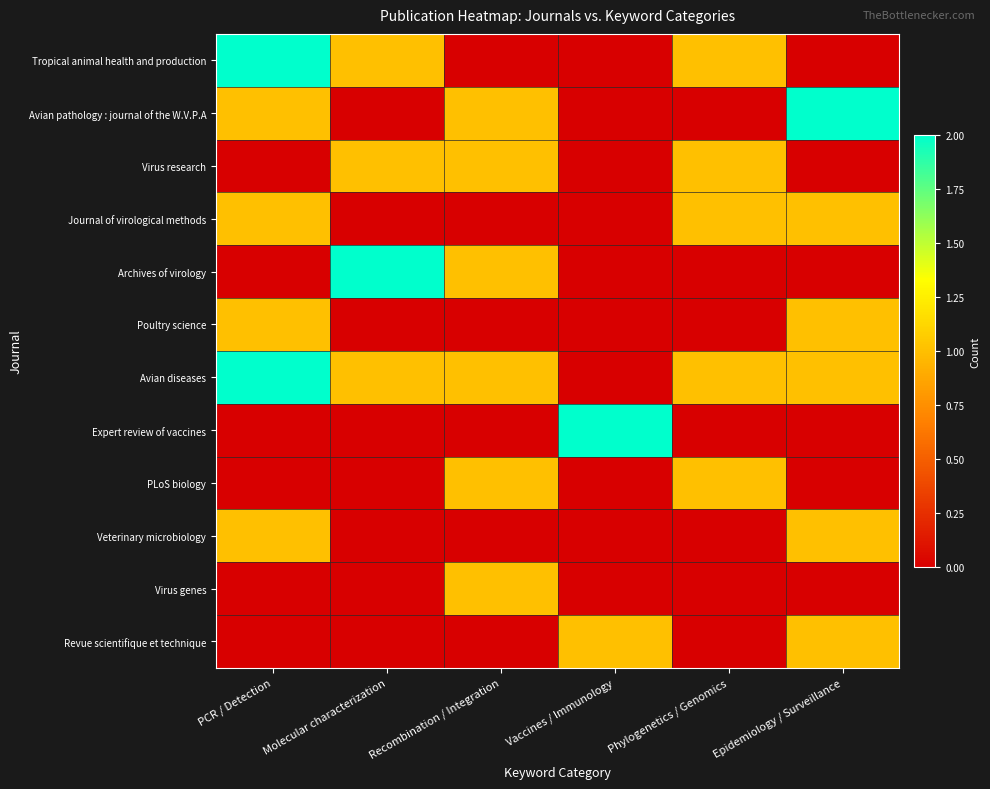

Which series changed the most between Vaccines / Immunology and Epidemiology / Surveillance?

Avian pathology : journal of the W.V.P.A